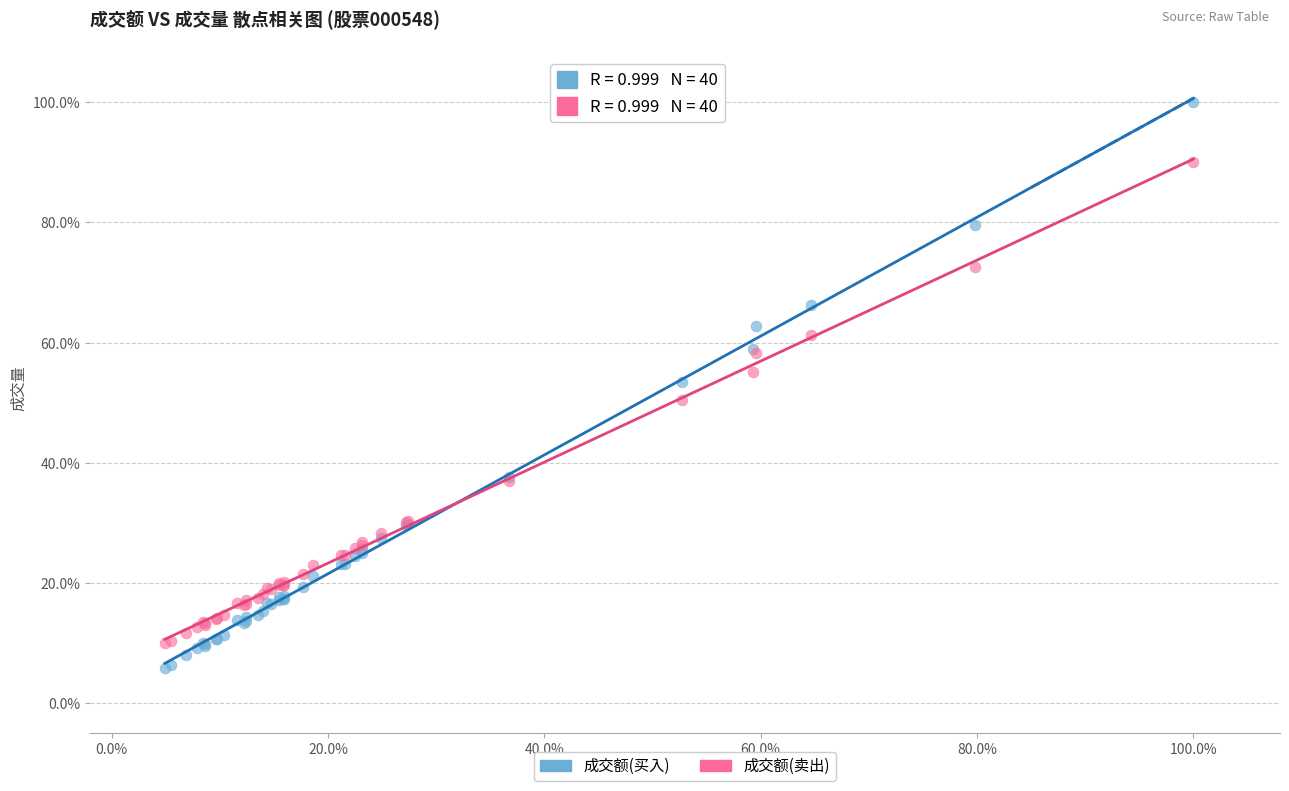

Which series contains the lowest Y value?

成交额(买入)